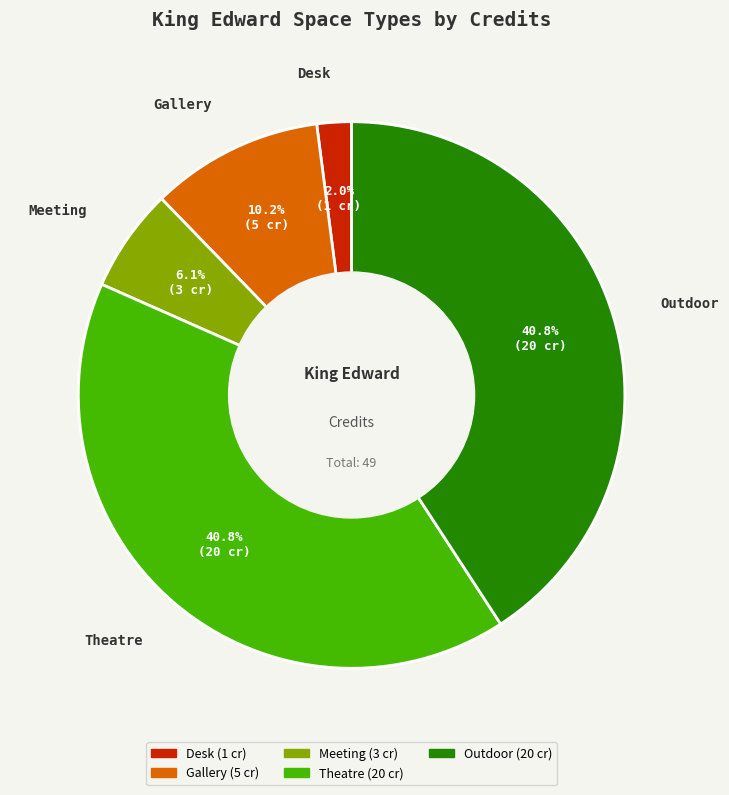

What is the total percentage of Meeting and Gallery?

16.3%